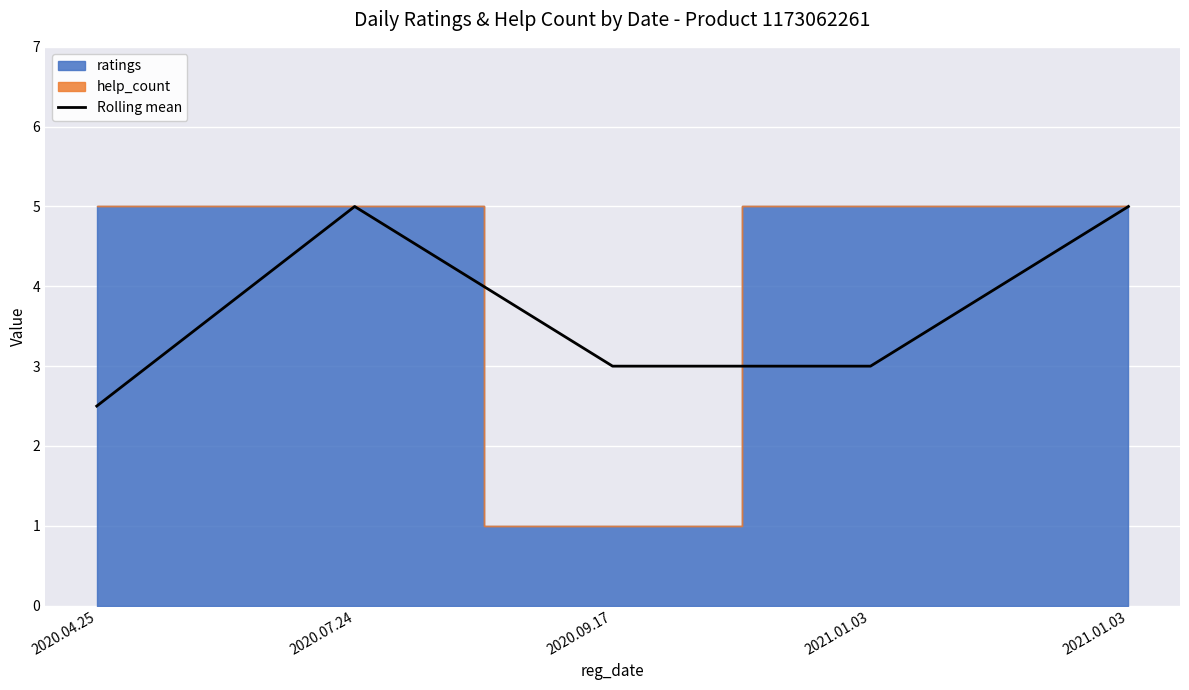

What is the difference between the maximum and minimum values?

2.5